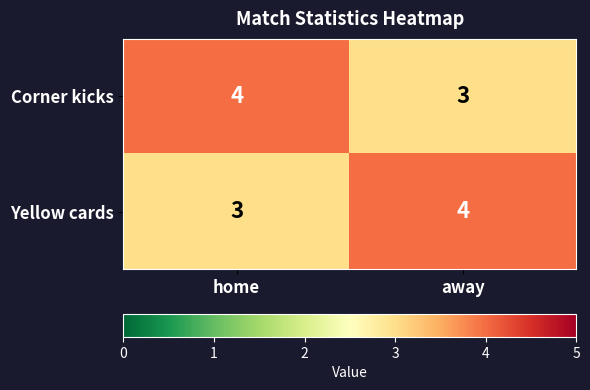

What is the sum of the Corner kicks values at away and home?

7